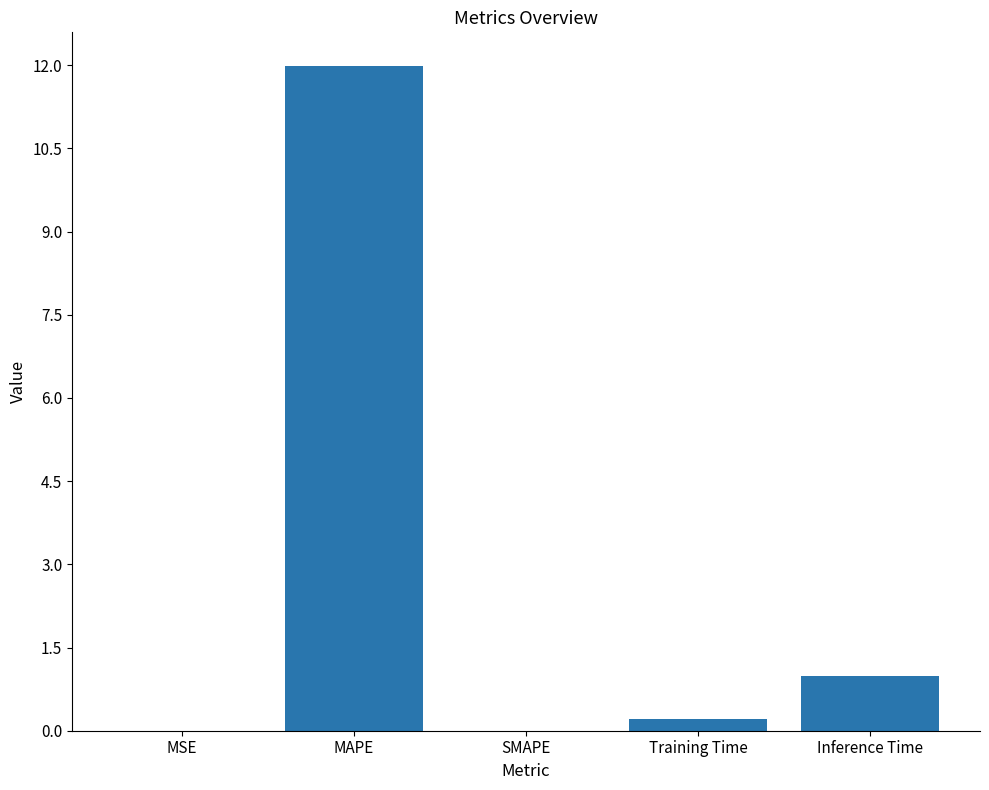

Which label corresponds to the largest value in the chart?

MAPE